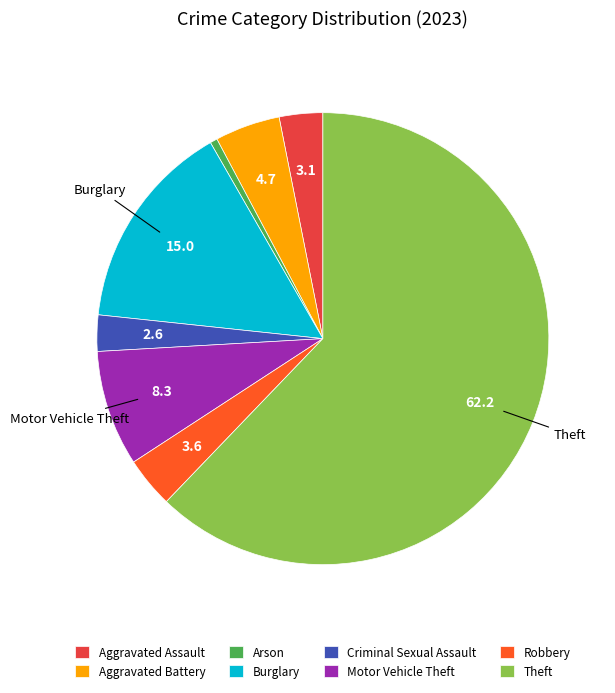

Is there any slice that represents more than half of the pie?

Yes